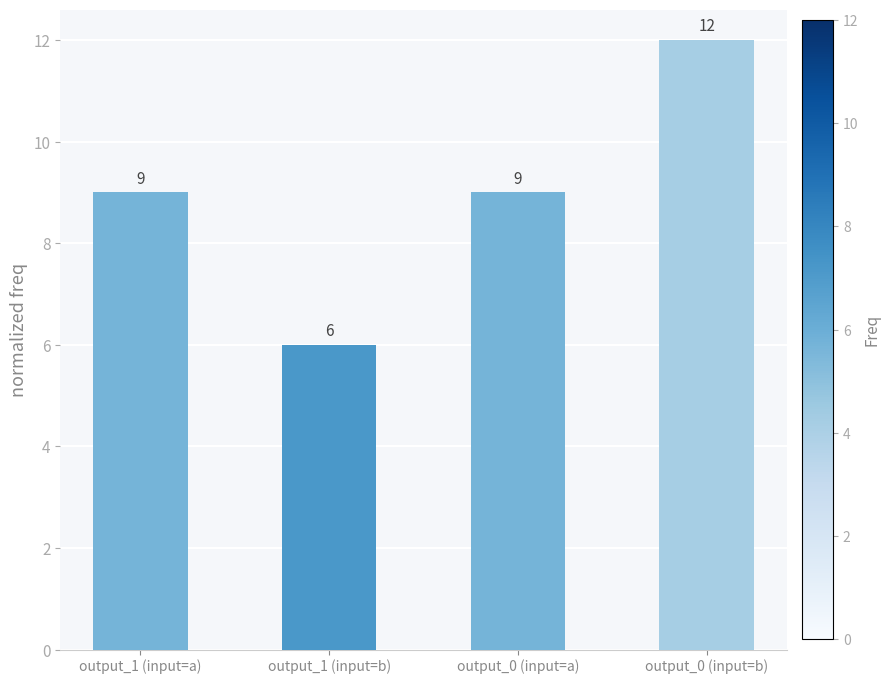

At which category does the chart reach its peak across all series?

output_0 (input=b)